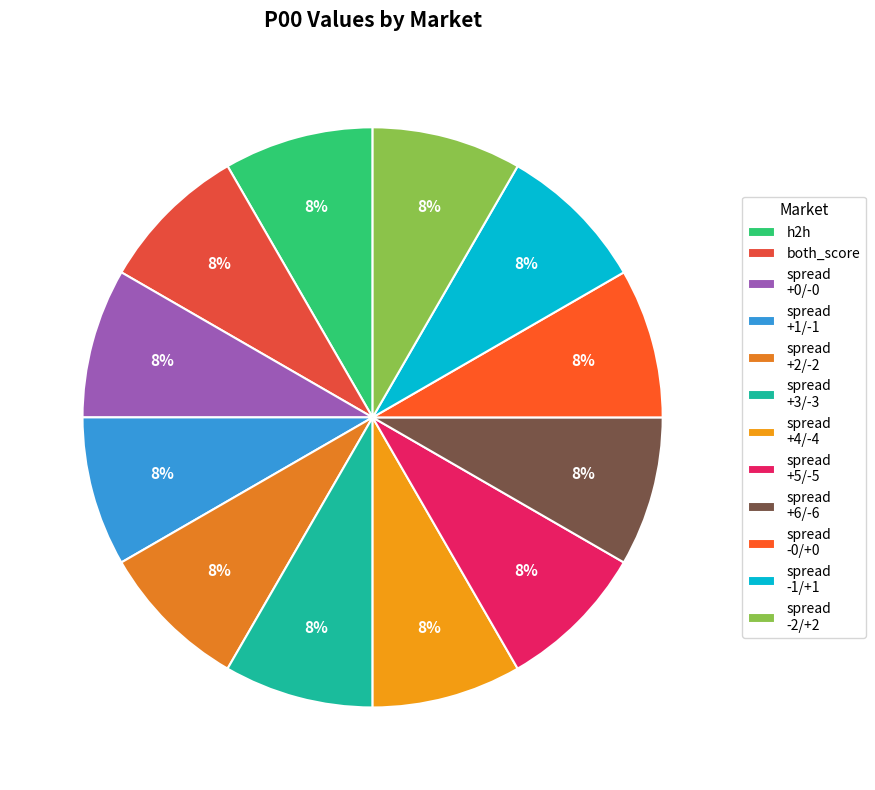

Is there any slice that represents more than half of the pie?

No